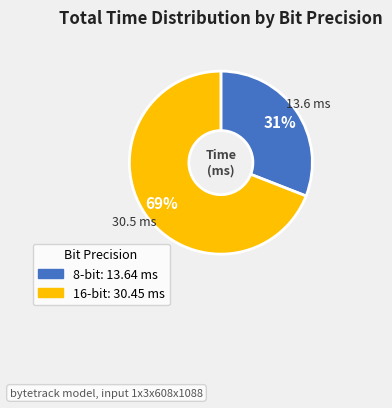

What is the smallest slice in the pie chart?

8-bit